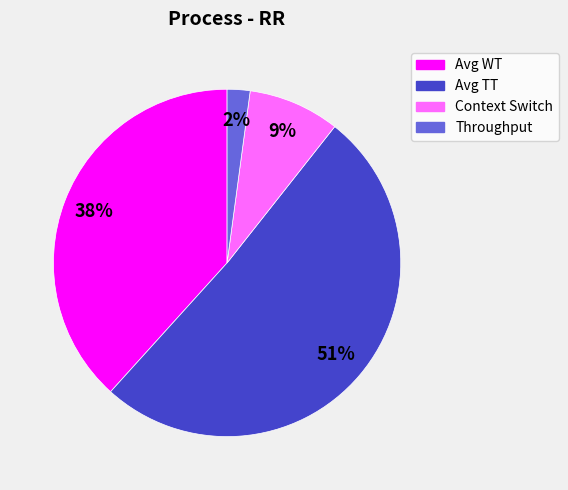

How many segments does this pie chart have?

4